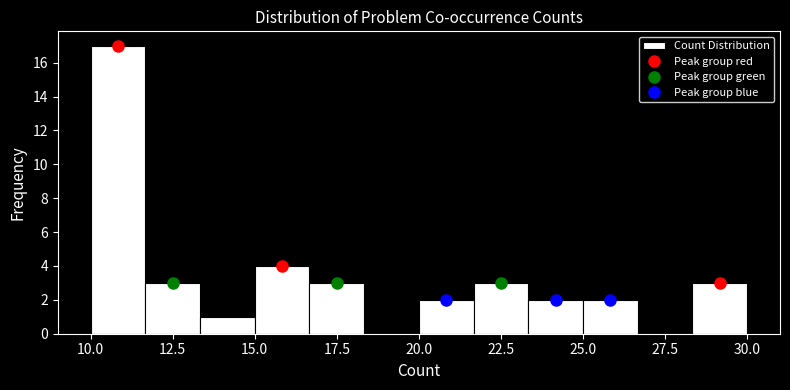

Around what value on the x-axis is the tallest bar? Give the approximate position of its centre, as read against the axis.

11.0